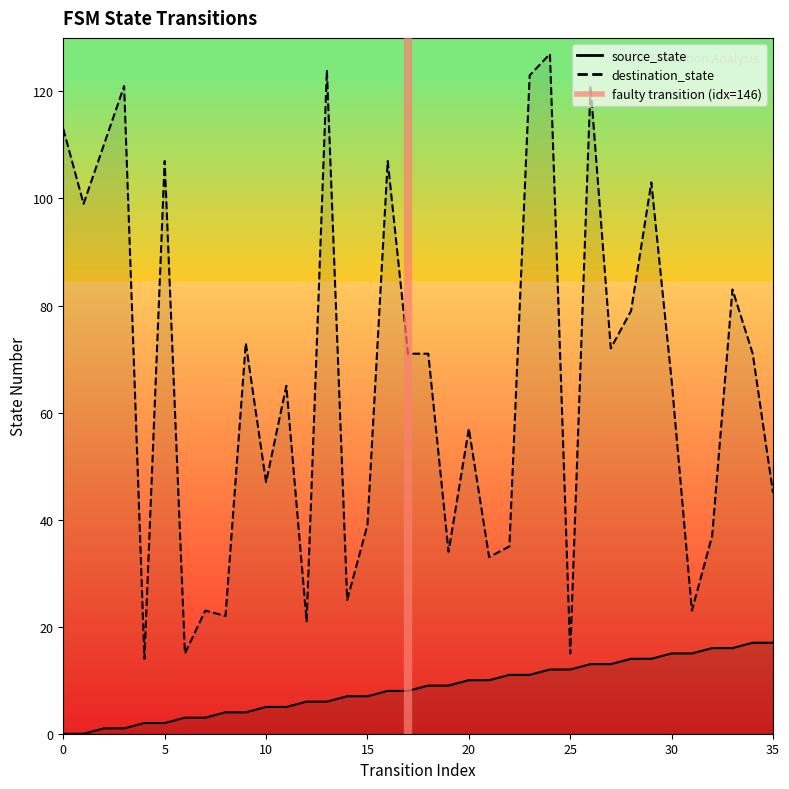

Does the chart display data point markers on the line(s)?

No